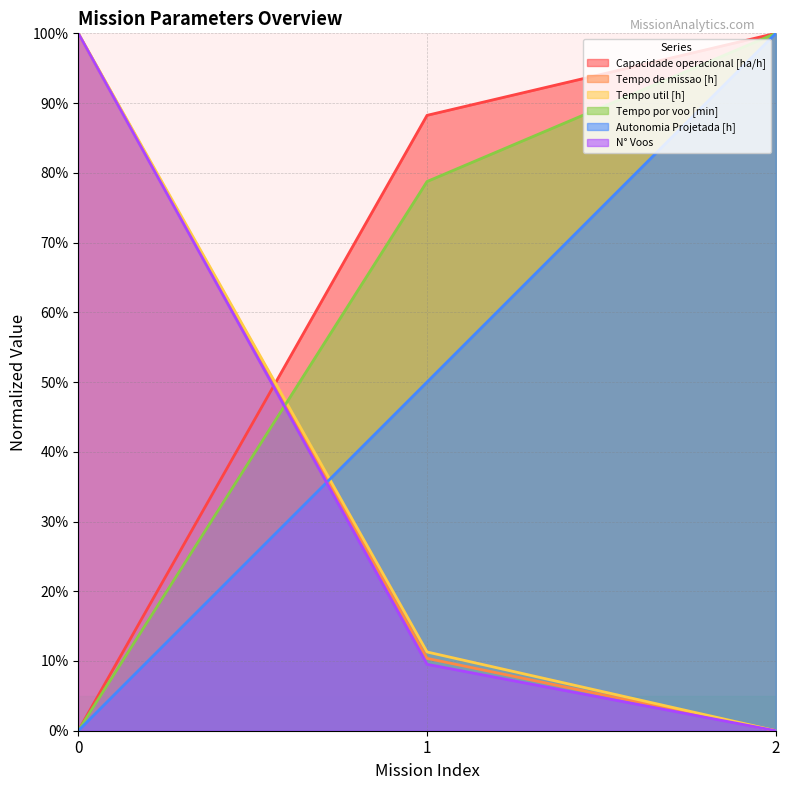

The value of N° Voos at 0 is 100.0. True or false?

True